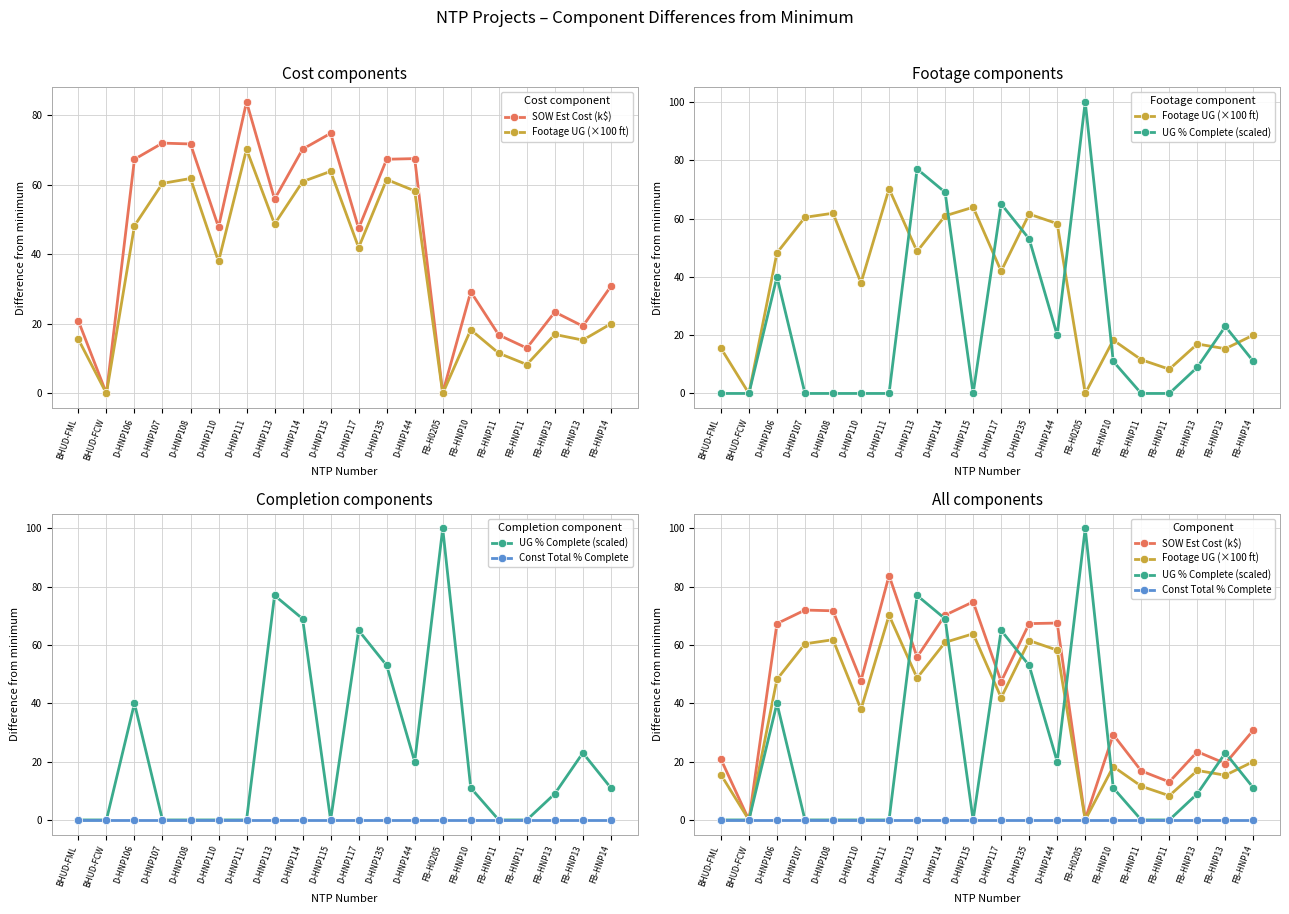

Is the value of Footage UG (×100 ft) at D-HNP110 greater than the value of SOW Est Cost (k$) at BHUD-FML?

Yes